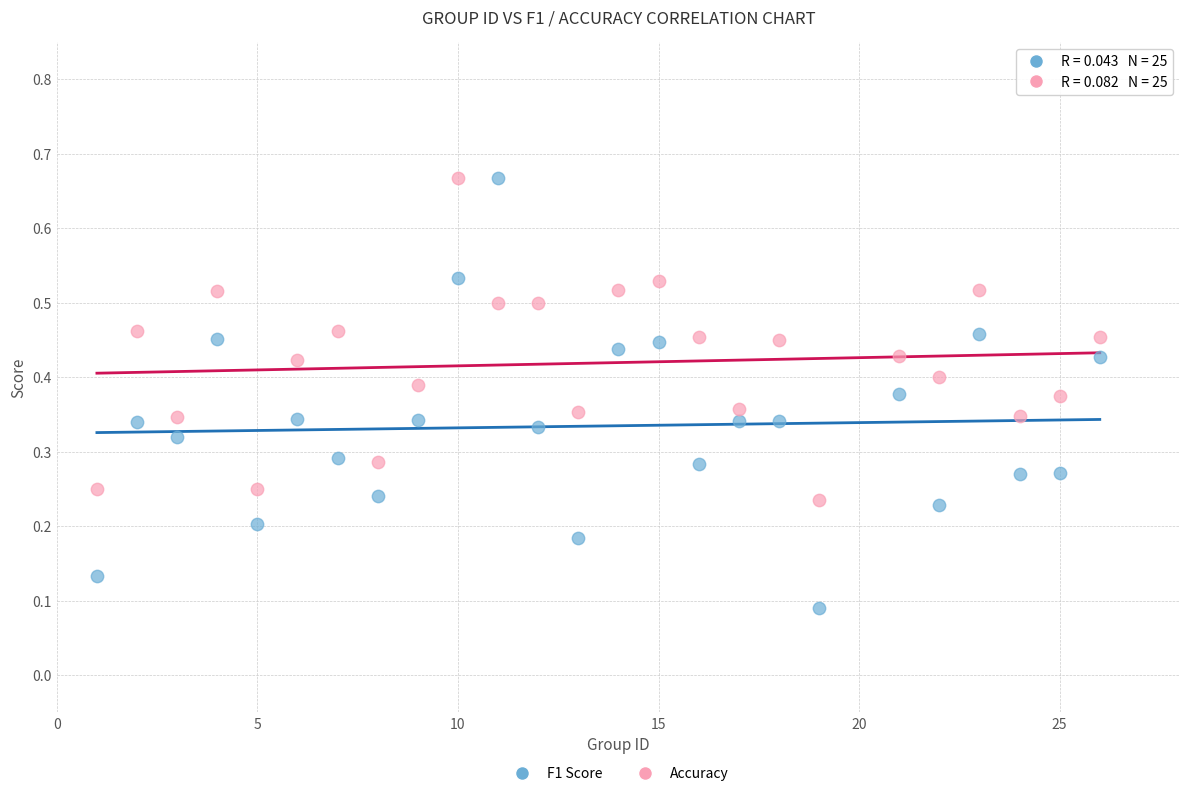

What are all the series names shown in the legend?

F1 Score, Accuracy